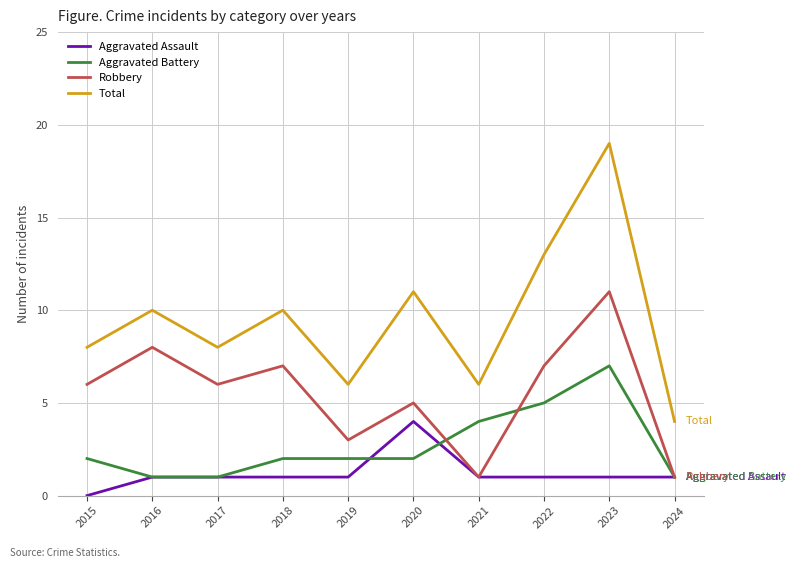

True or false: Total and Aggravated Battery cross at least once.

False